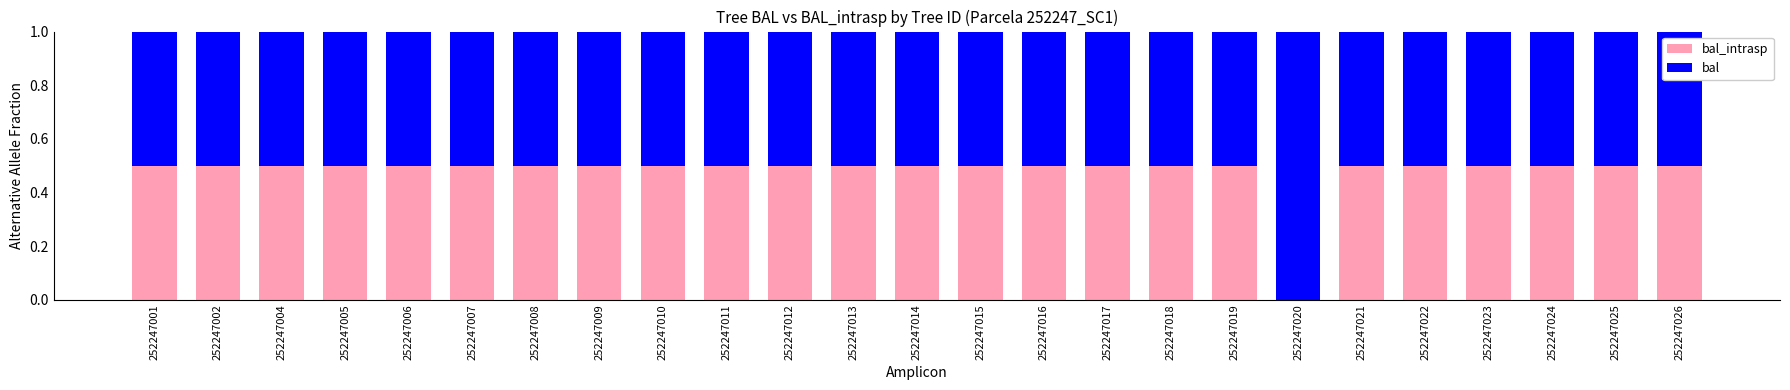

What is the total value across all series at 252247016?

1.0